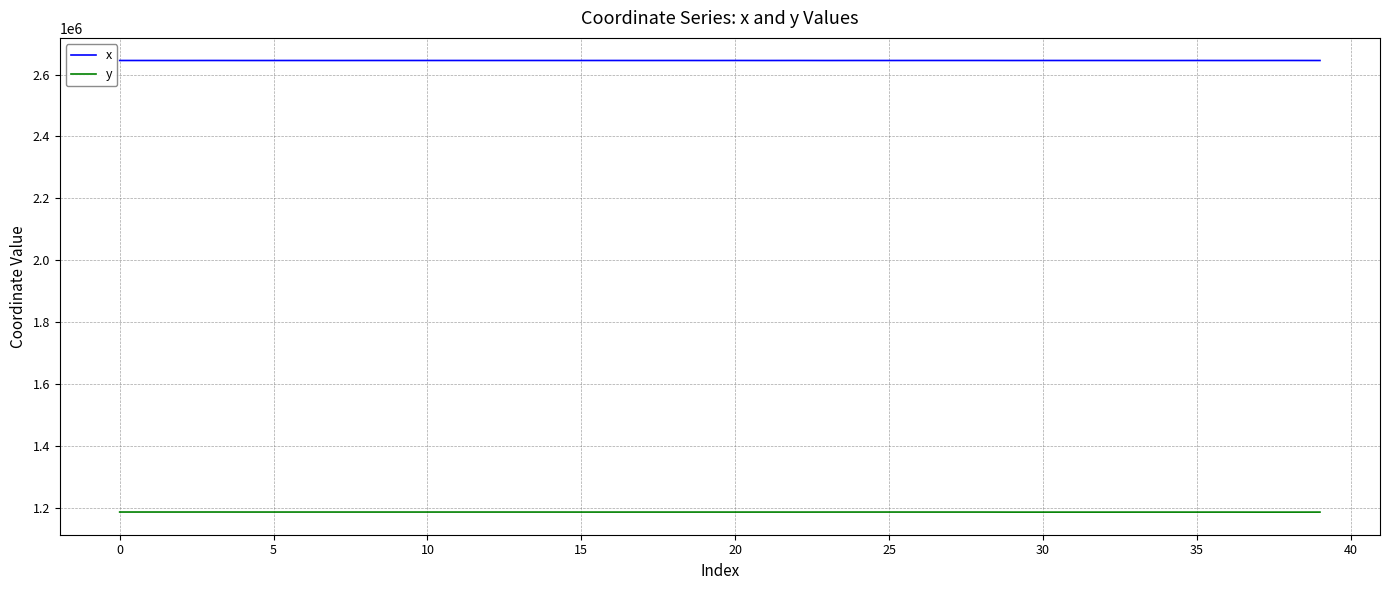

List the series in order of their overall mean, highest first.

x, y